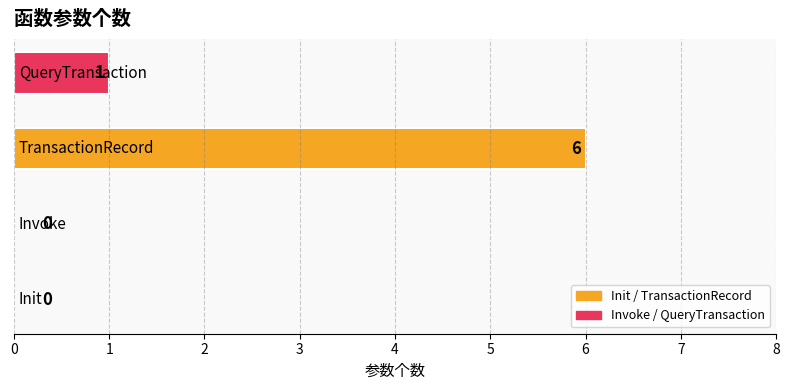

How many values are between 0 and 6?

4